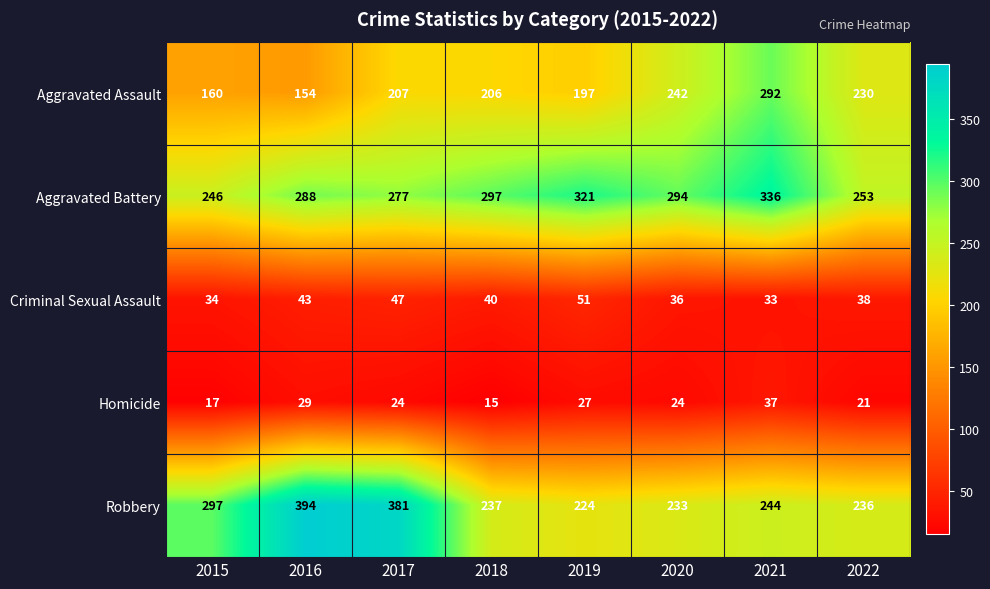

Count the Aggravated Battery values in the range 277 to 321.

5